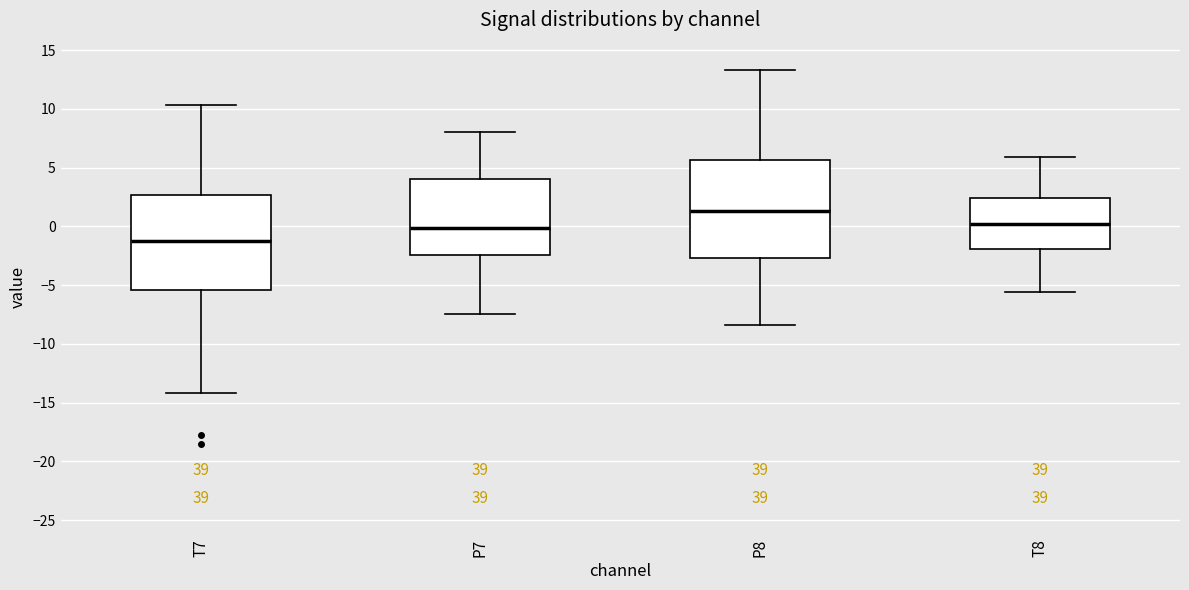

Reading left to right, transcribe this box plot: for each box, give where its median line is, the range the box spans, and where its two whiskers end, as read against the y-axis. The values are not printed on the chart, so give them approximately, as read against the axis.

T7: median -1.5, box -5.5 to 2.5, whiskers -14.0 to 10.5
P7: median 0.0, box -2.5 to 4.0, whiskers -7.5 to 8.0
P8: median 1.5, box -2.5 to 5.5, whiskers -8.5 to 13.5
T8: median 0.0, box -2.0 to 2.5, whiskers -5.5 to 6.0